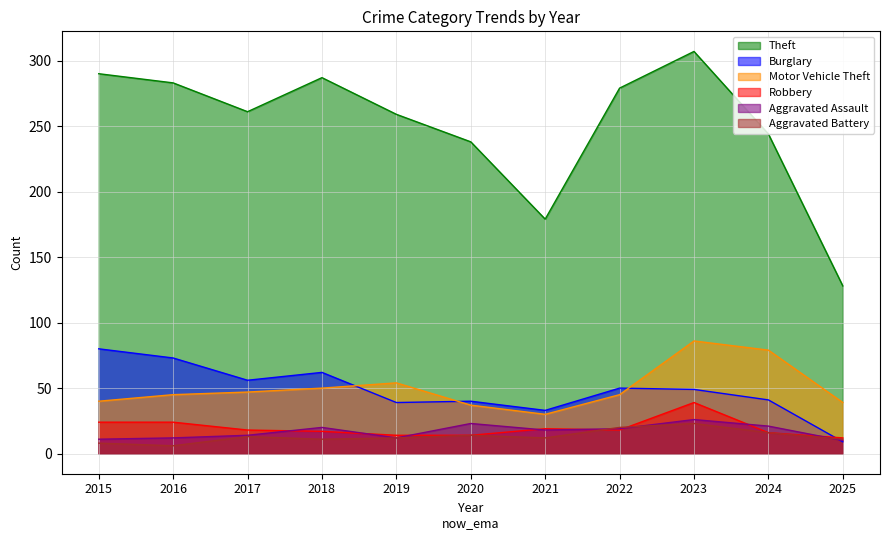

What is the average value of the Robbery series?

20